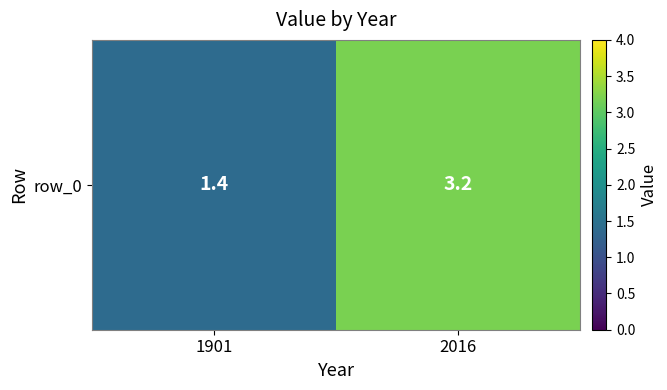

Which category has the lowest value across all series?

1901